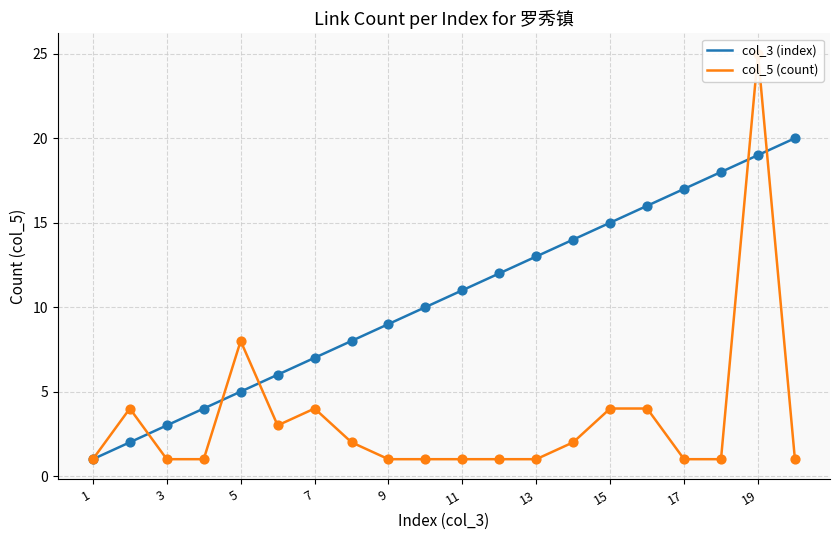

Which series contains the highest Y value?

col_5 (count)